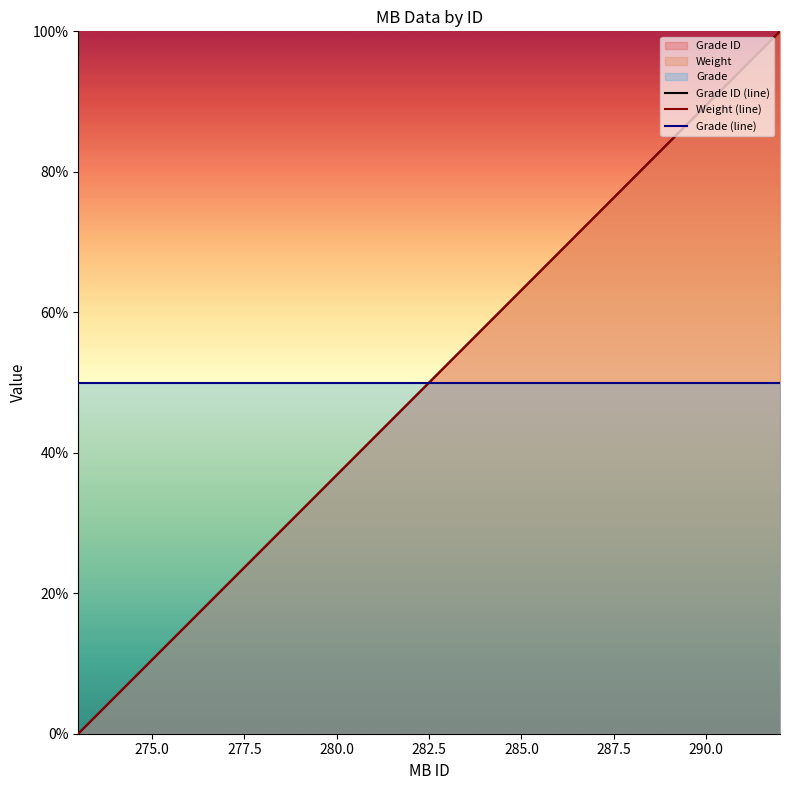

Count the number of categories in the chart.

20